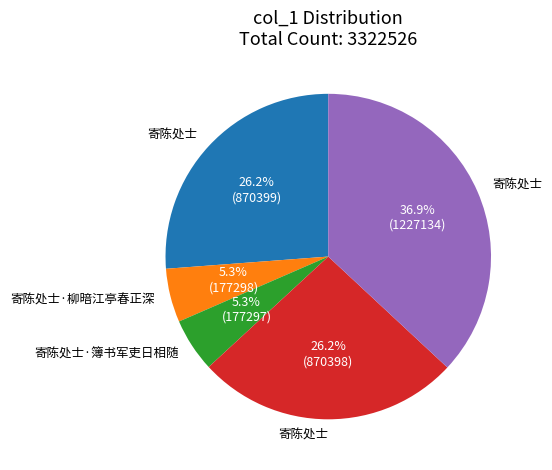

Is there any slice that represents more than half of the pie?

No